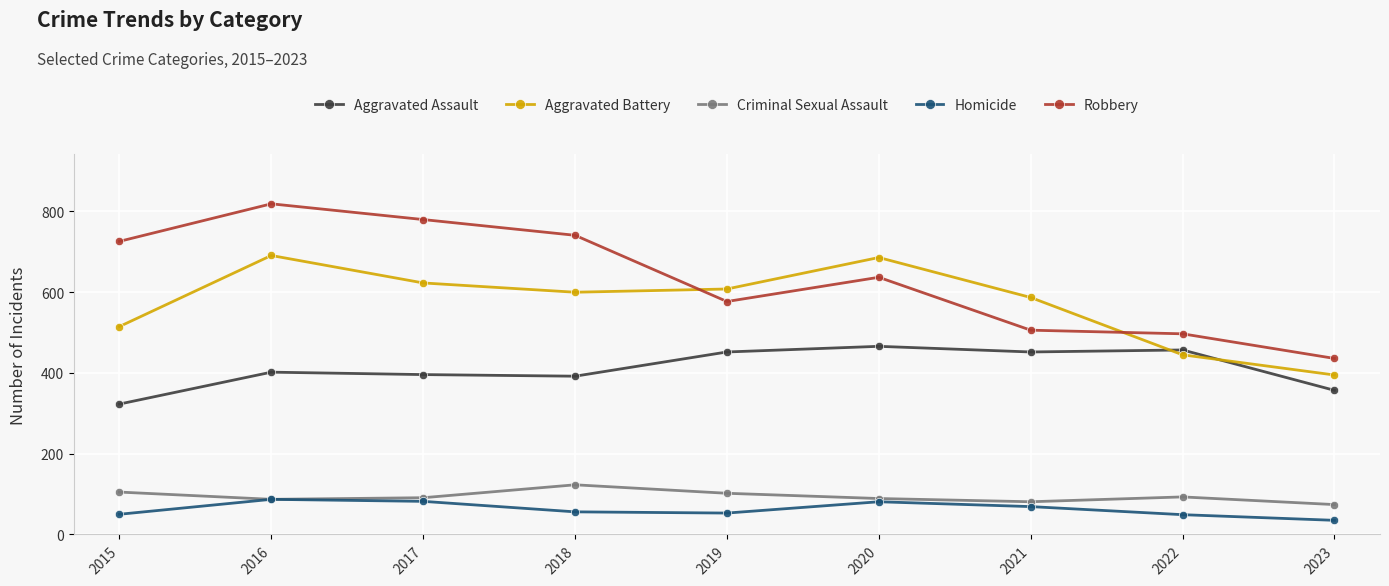

At which category is the sum across all series the highest?

2016